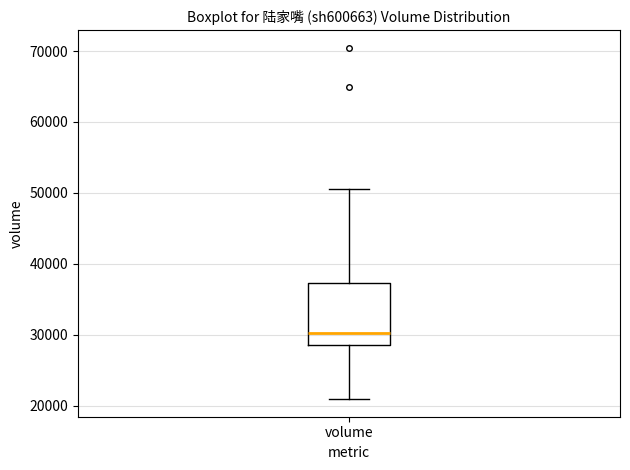

Where does the lower whisker of the box for volume end on the y-axis? The values are not printed on the chart, so give them approximately, as read against the axis.

21000